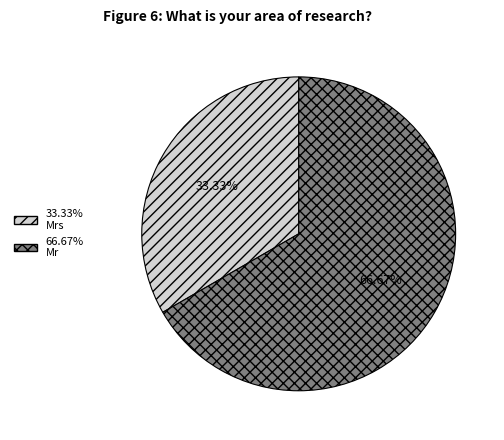

Is there any slice that represents more than half of the pie?

Yes